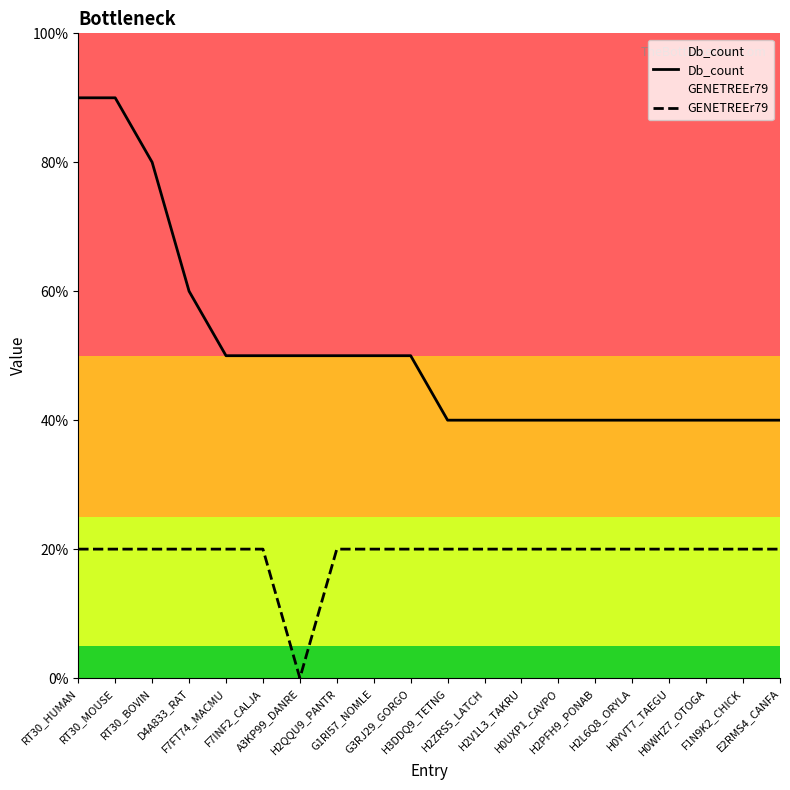

Reading left to right, list all the values displayed in this chart.

Db_count: 9	9	8	6	5	5	5	5	5	5	4	4	4	4	4	4	4	4	4	4
GENETREEr79: 2	2	2	2	2	2	0	2	2	2	2	2	2	2	2	2	2	2	2	2